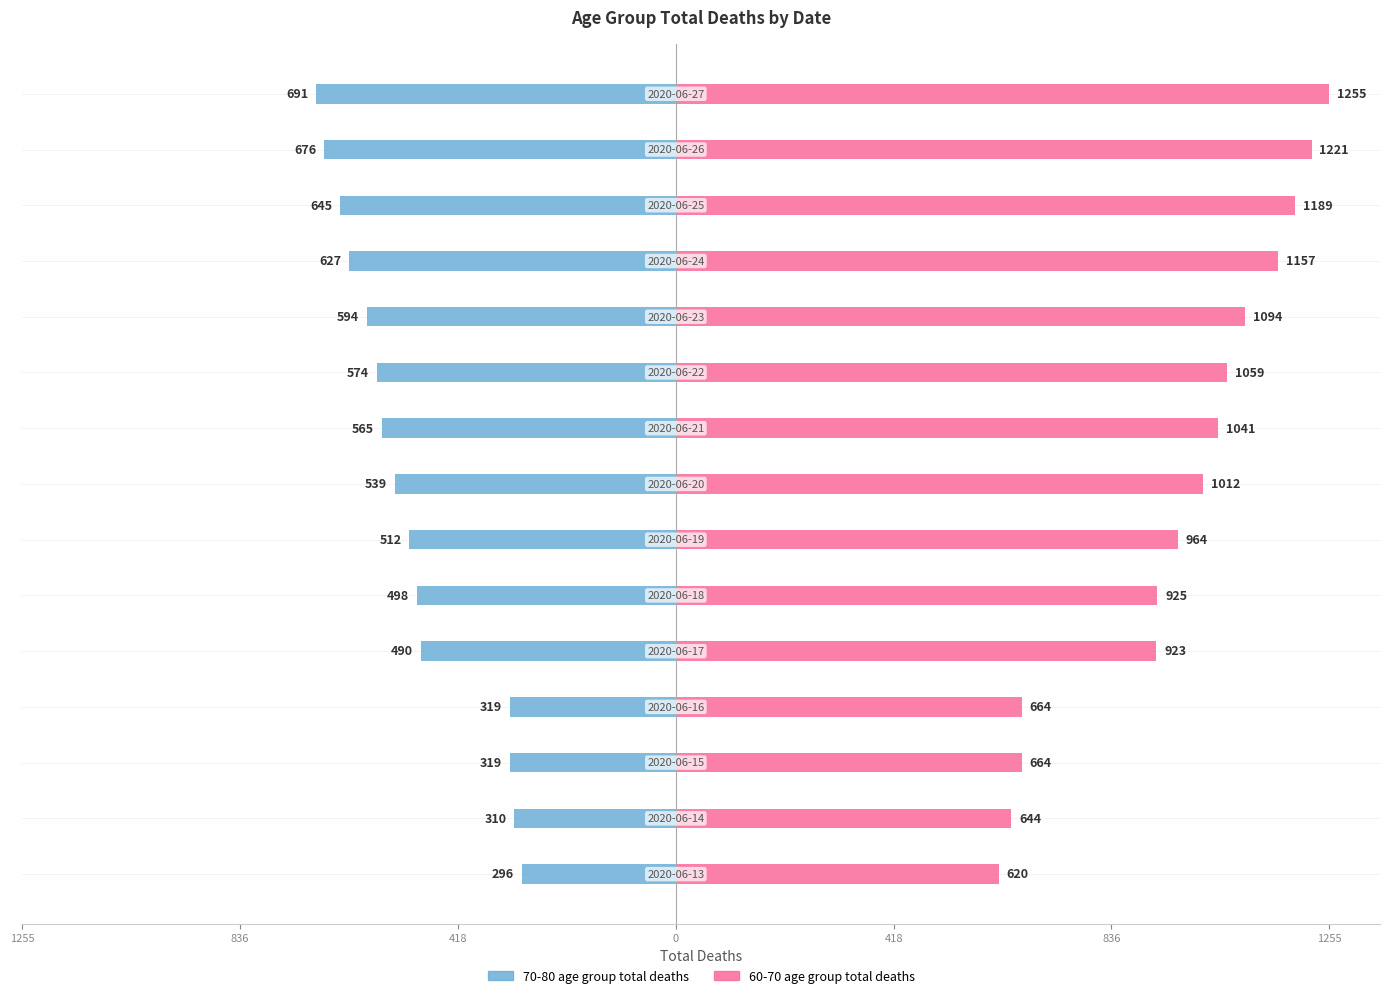

At 11, list the series in order from largest to smallest.

60-70 age group total deaths, 70-80 age group total deaths